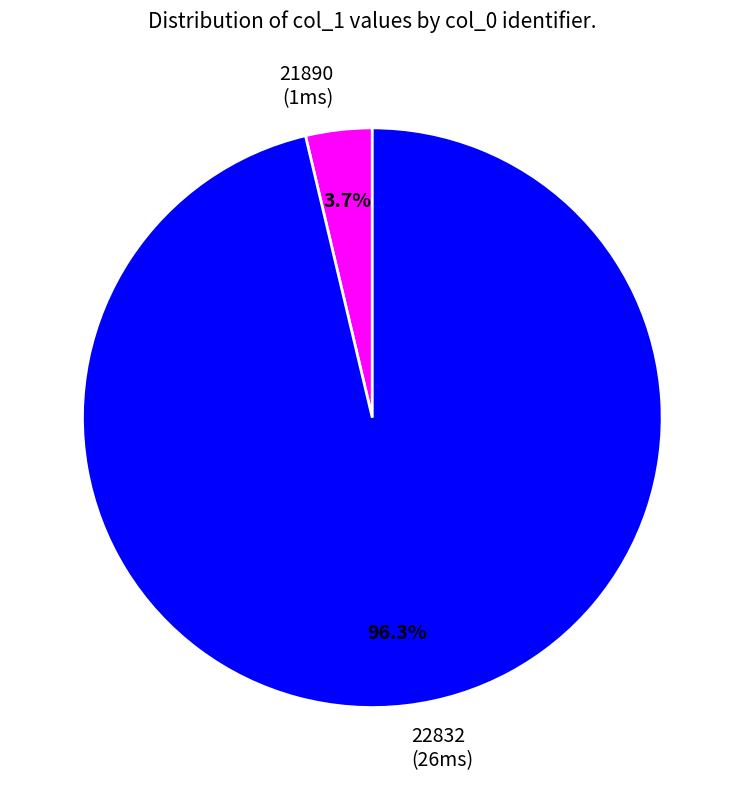

Combined, what portion of the pie is 21890 and 22832?

100.0%